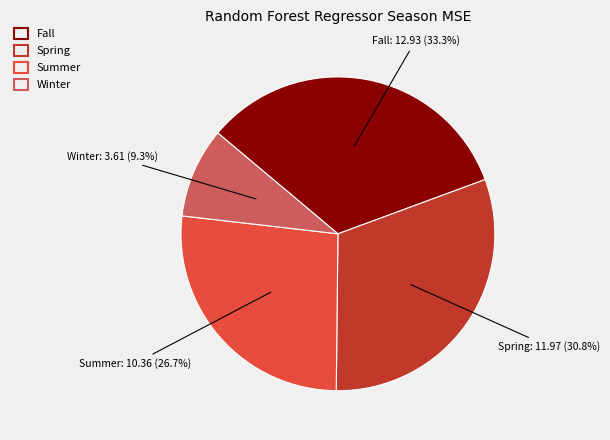

What is the ratio of the value at Winter to the value at Fall?

0.3